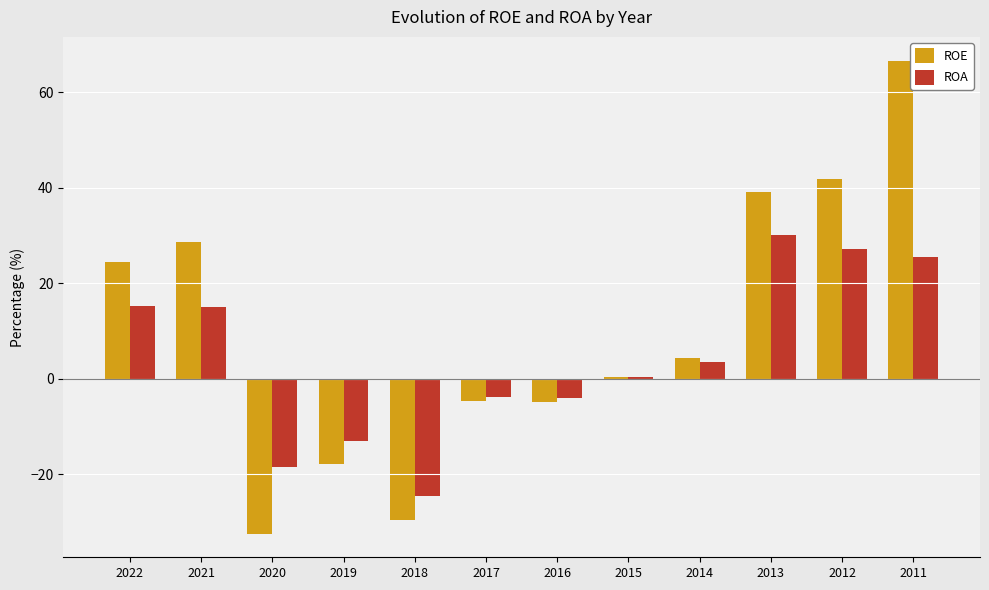

What is the sum of the ROA values at 2012 and 2021?

42.3